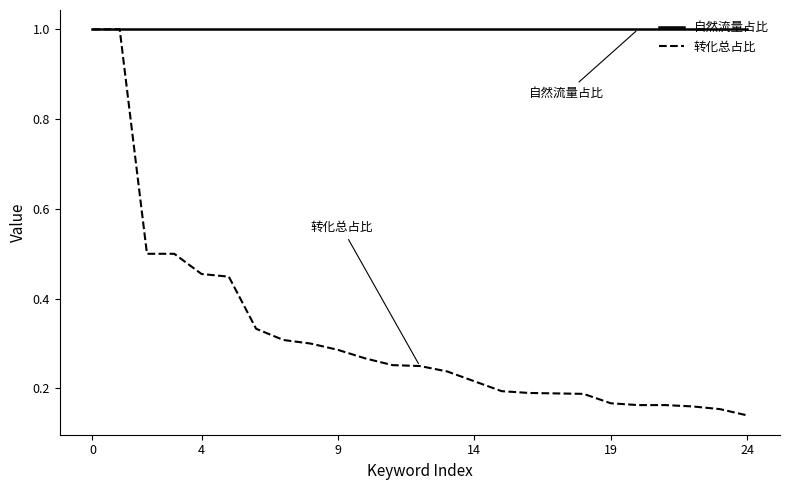

List the series in order of their overall mean, highest first.

自然流量占比, 转化总占比